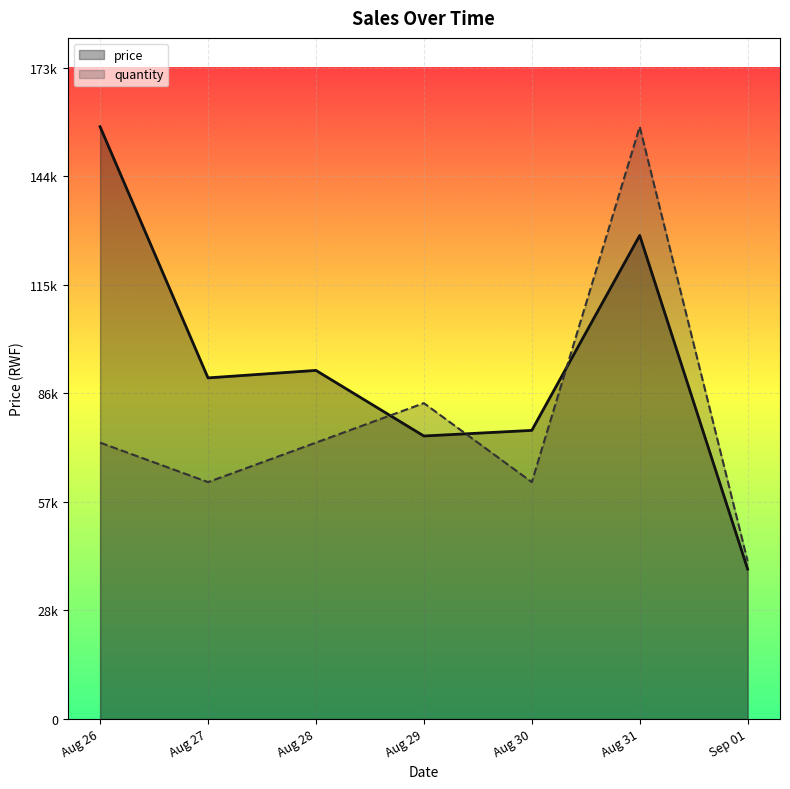

What is the value of the price point at the 1st from the left?

158000.0